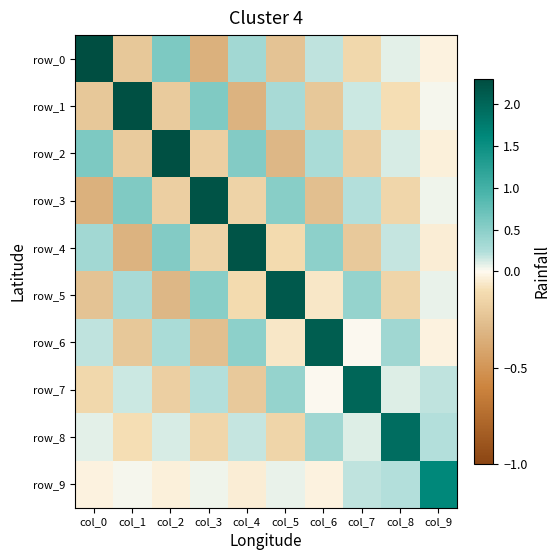

True or false: row_1 has a value of 0.1 at col_3.

False